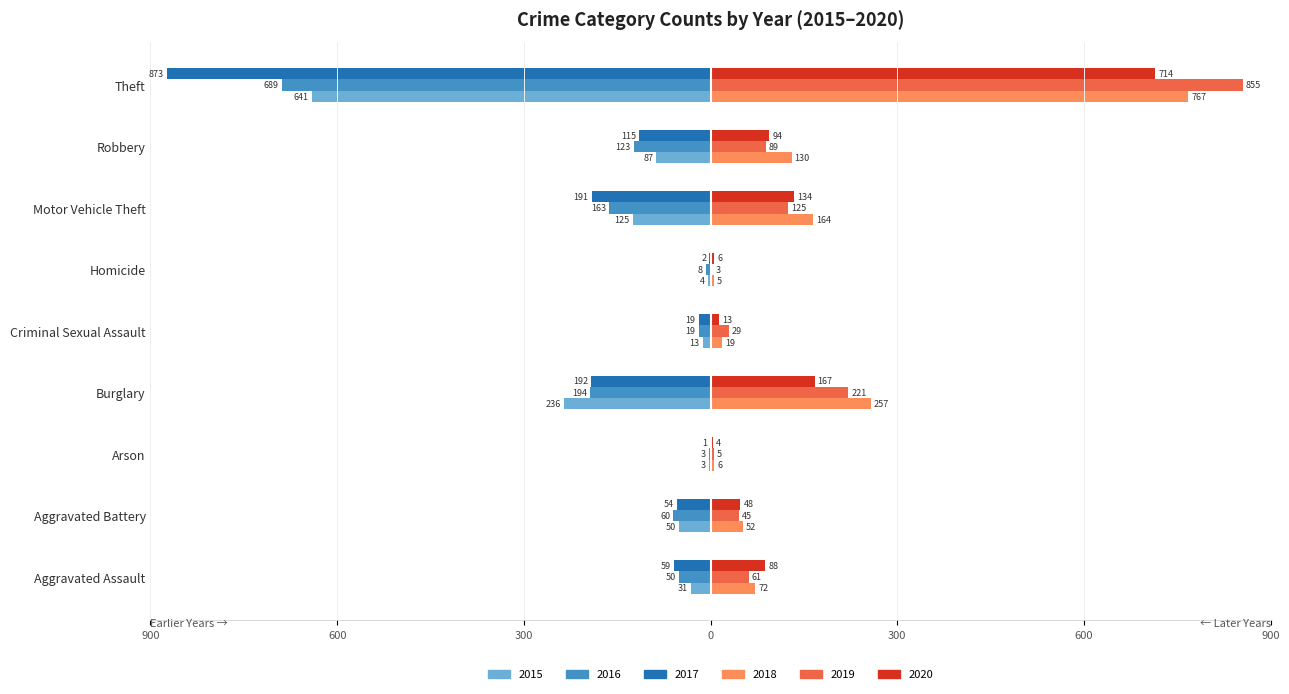

What are all the series names shown in the legend?

2015, 2016, 2017, 2018, 2019, 2020